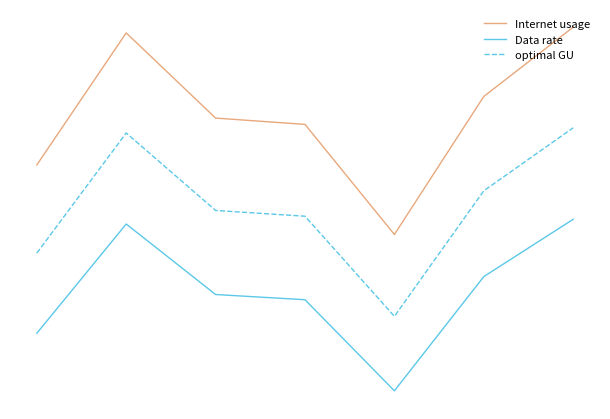

What are all the series names shown in the legend?

Internet usage, Data rate, optimal GU